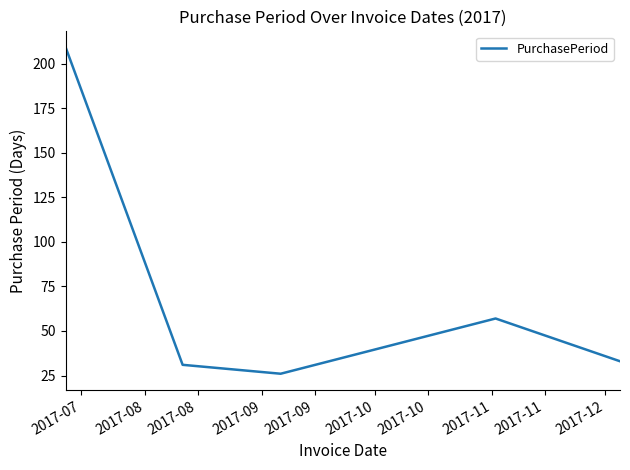

Reading left to right, what are all the values shown in this chart?

209	31	26	57	33